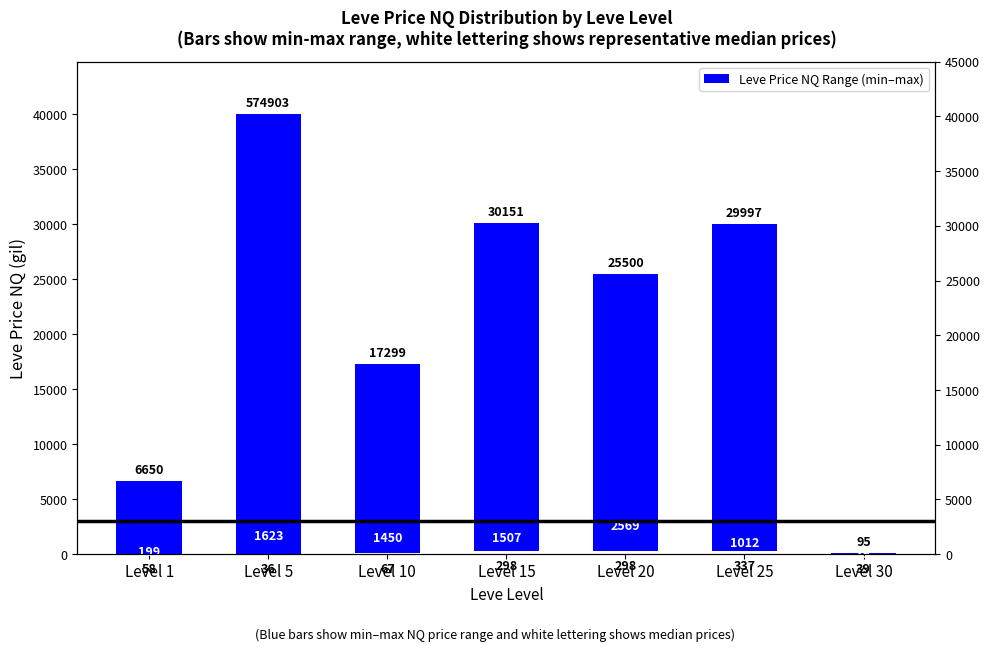

Where is the data nearest to the value 20009?

Level 10